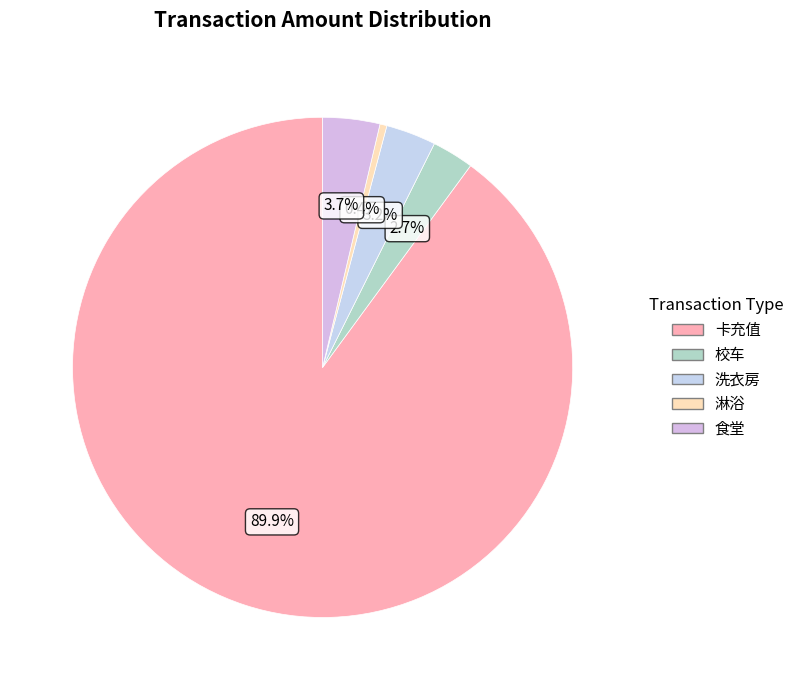

Which category has the biggest portion of the pie?

卡充值